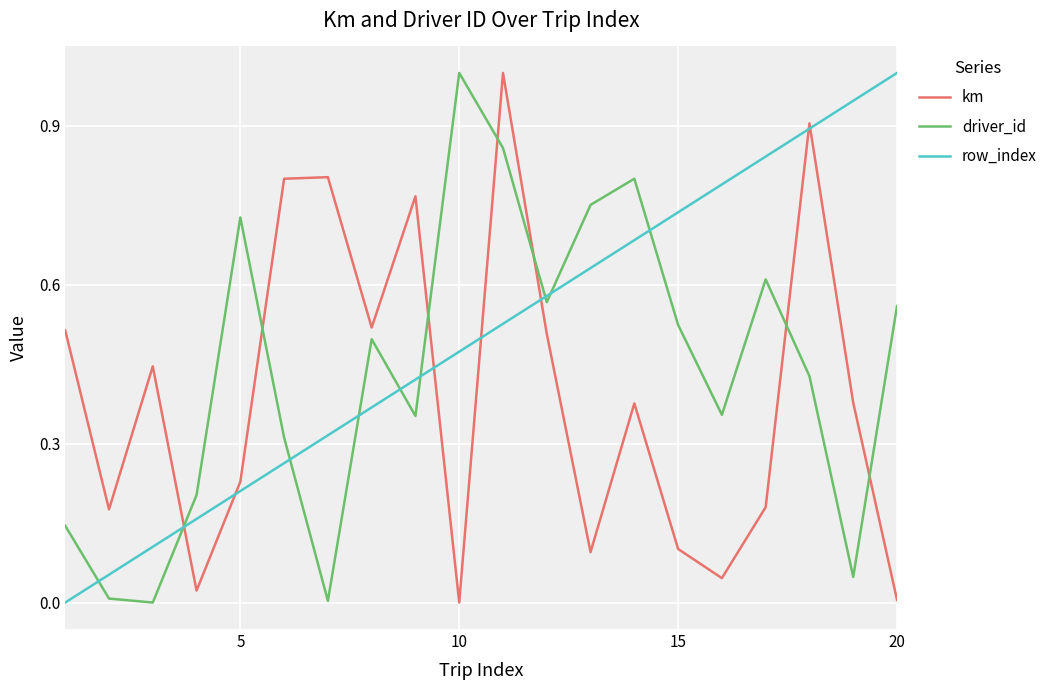

List the series in order of their overall mean, highest first.

row_index, driver_id, km